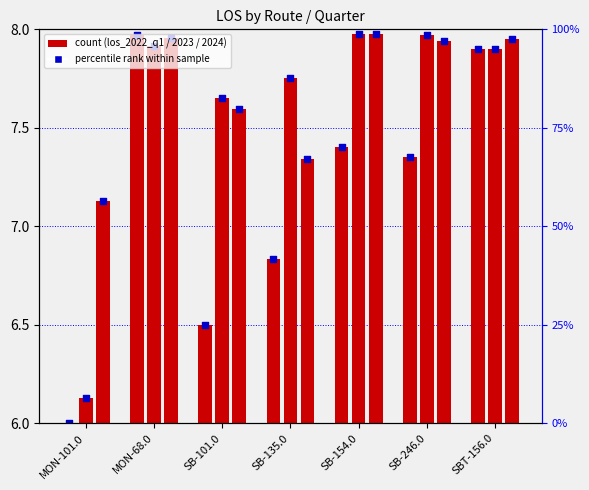

Is the value of los_2022_q1 at SB-154.0 greater than the value of los_2023_q1 at SB-154.0?

No